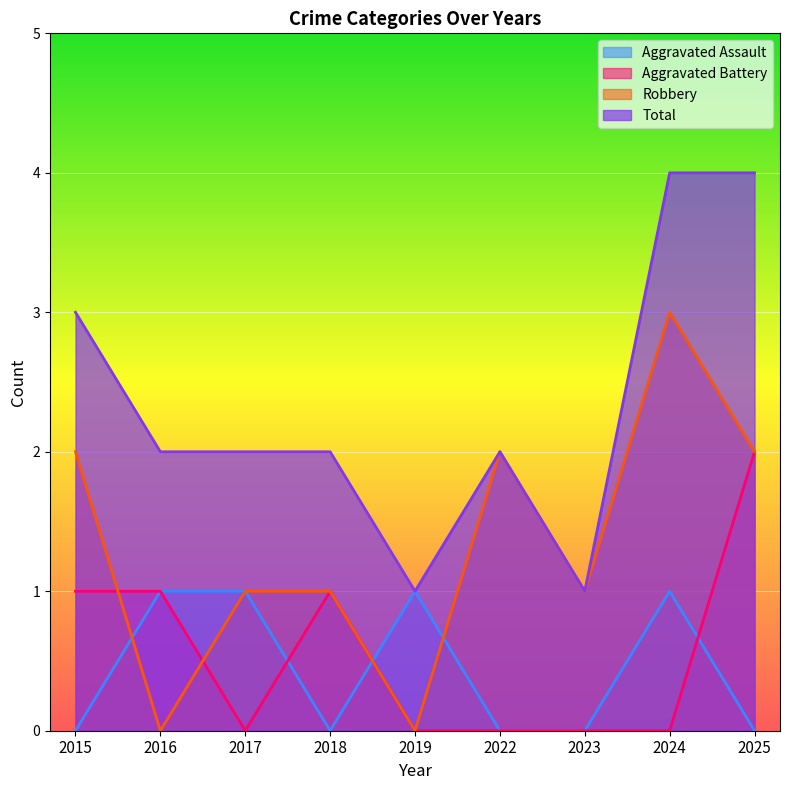

Which series has the widest spread of values?

Robbery